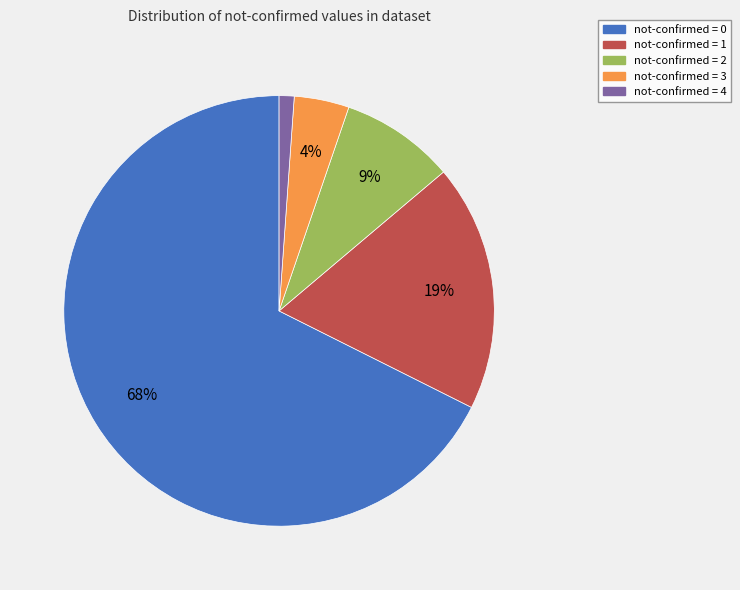

Does any single category account for the majority?

Yes